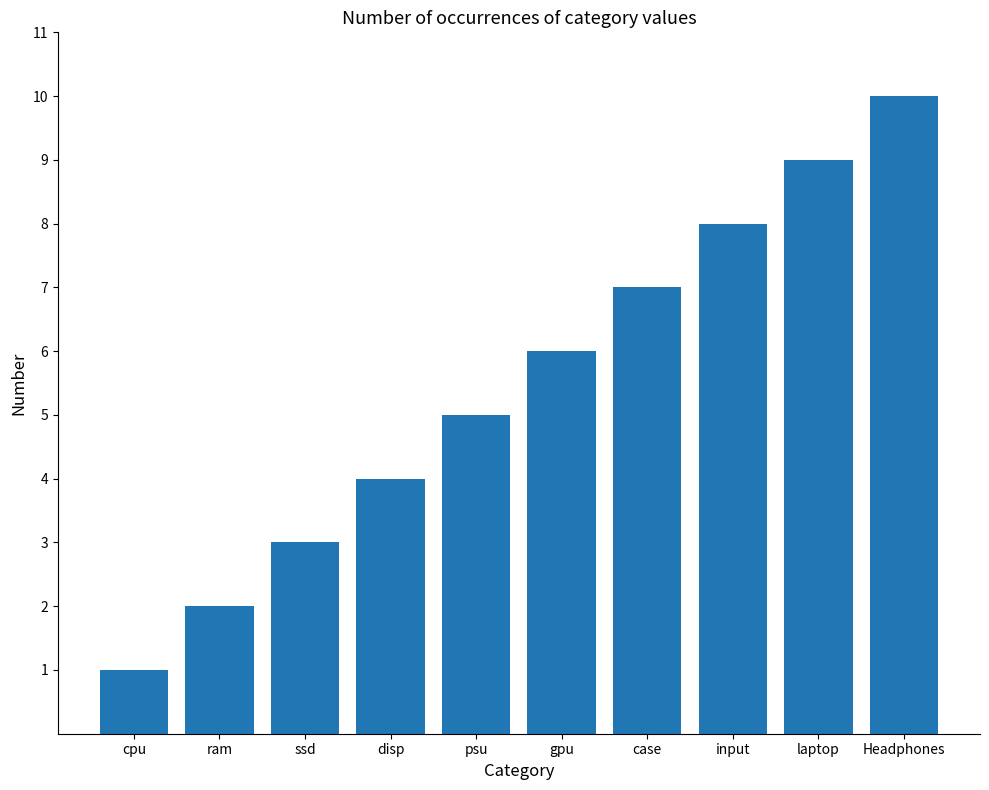

What is the approximate value at psu?

5